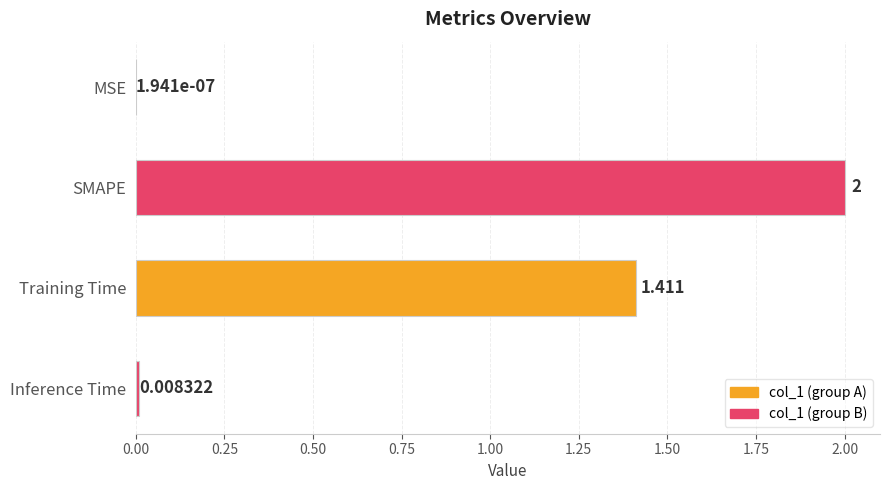

Which has a higher value, MSE or Training Time?

Training Time